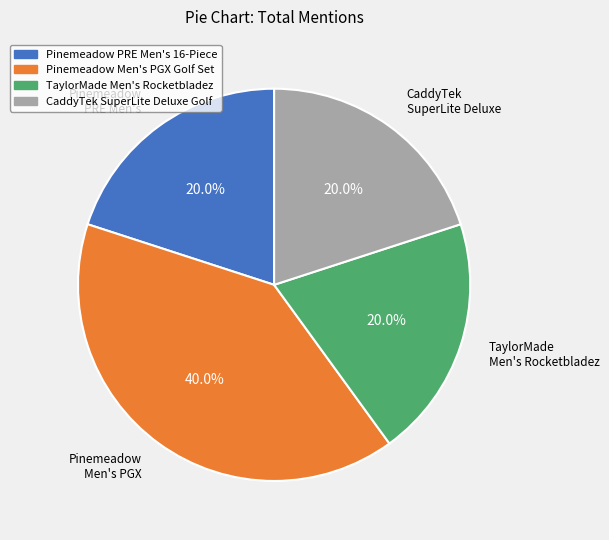

Which slice is the largest?

Pinemeadow Men's PGX Golf Set